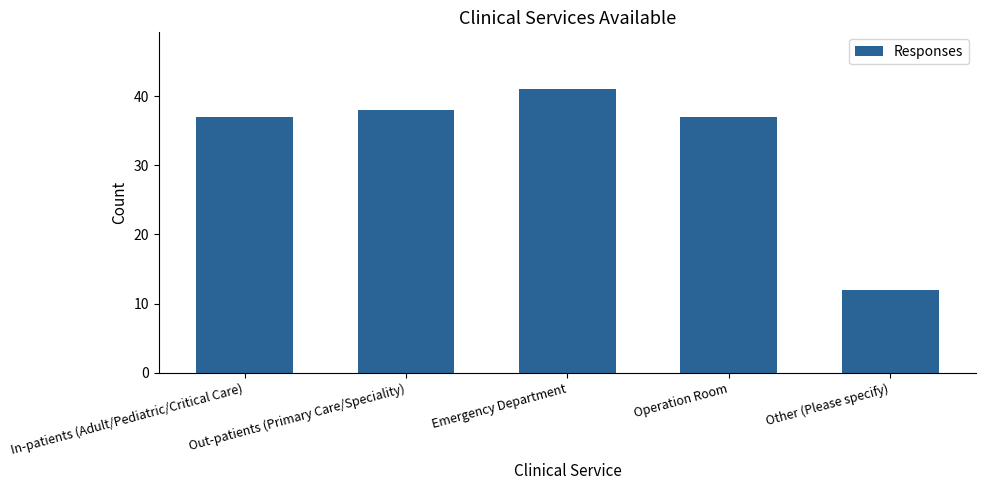

What is the ratio of the value at Operation Room to the value at Emergency Department?

0.9